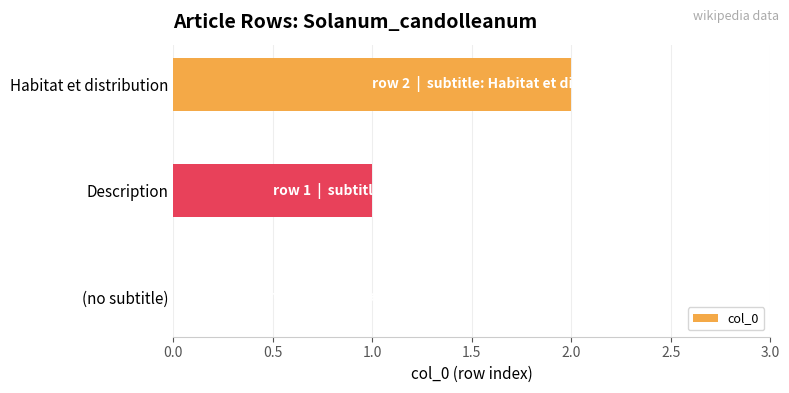

What is the sum of the values at Description and Habitat et distribution?

3